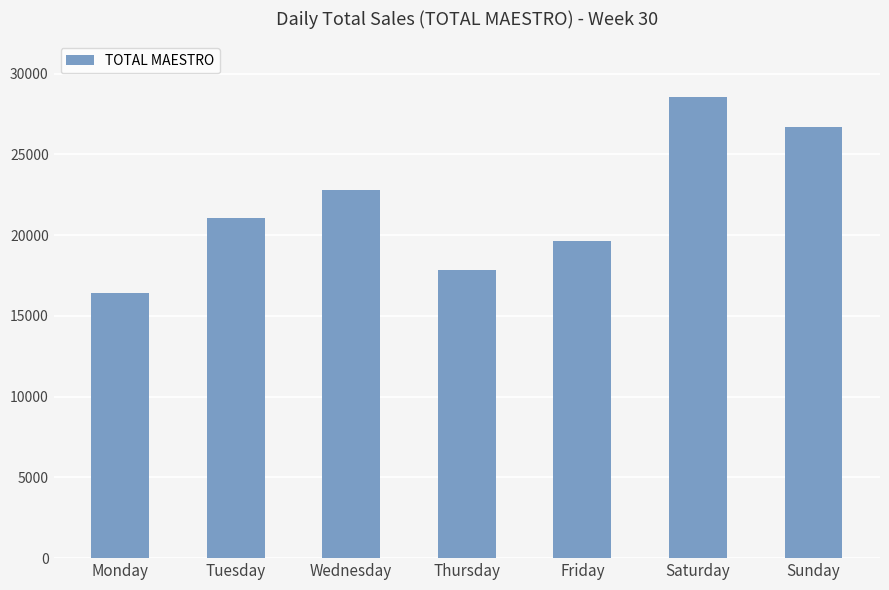

Reading left to right, what are all the values shown in this chart?

Monday=16398.0	Tuesday=21063.0	Wednesday=22818.0	Thursday=17831.0	Friday=19623.0	Saturday=28539.0	Sunday=26674.1